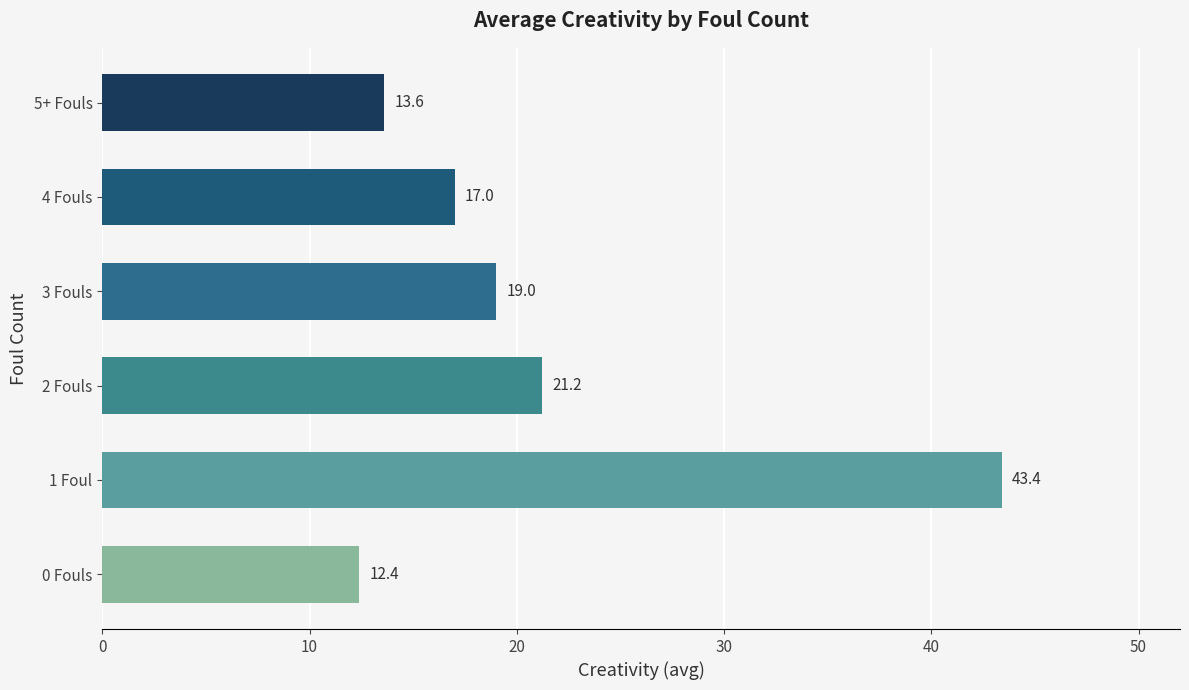

Reading bottom to top, what are all the values shown in this chart?

12.4	43.4	21.2	19.0	17.0	13.6